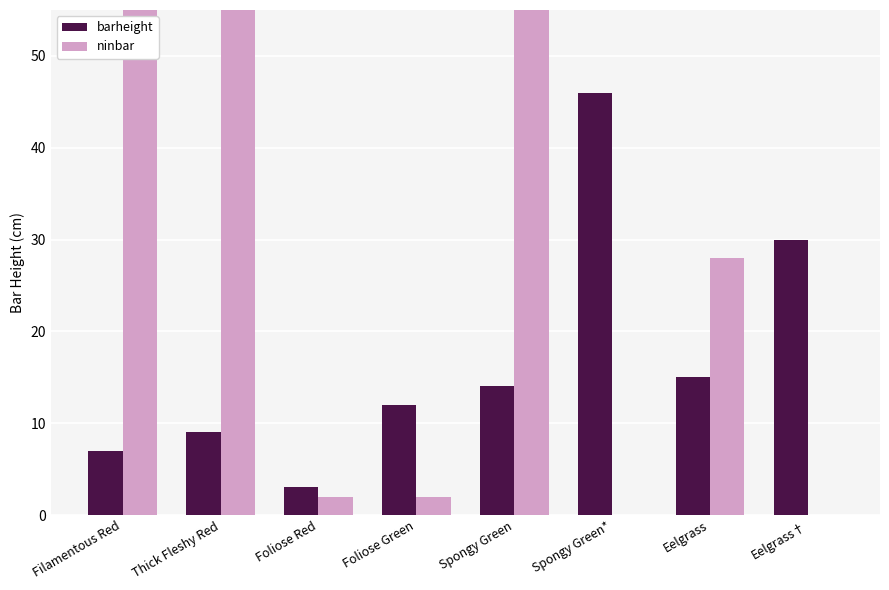

What is the total value across all series at Spongy Green?

92